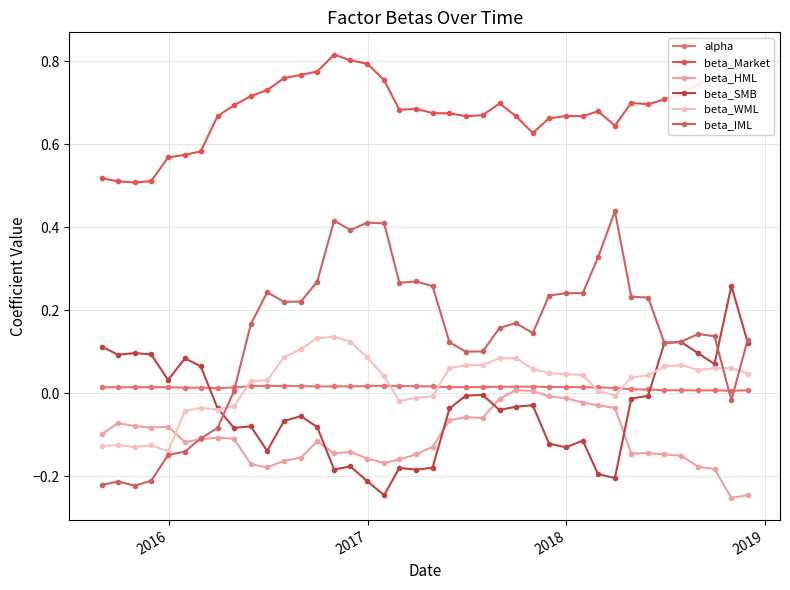

True or false: beta_Market and alpha intersect in this chart.

False